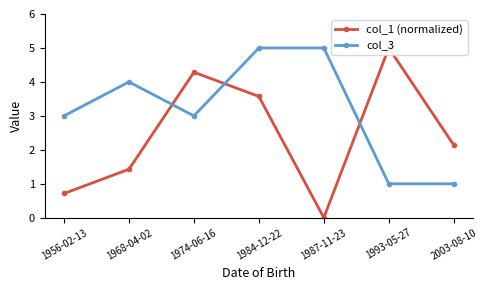

Reading right to left, extract all data points from this chart.

col_1 (normalized): 2.1	5.0	0.0	3.6	4.3	1.4	0.7
col_3: 1.0	1.0	5.0	5.0	3.0	4.0	3.0